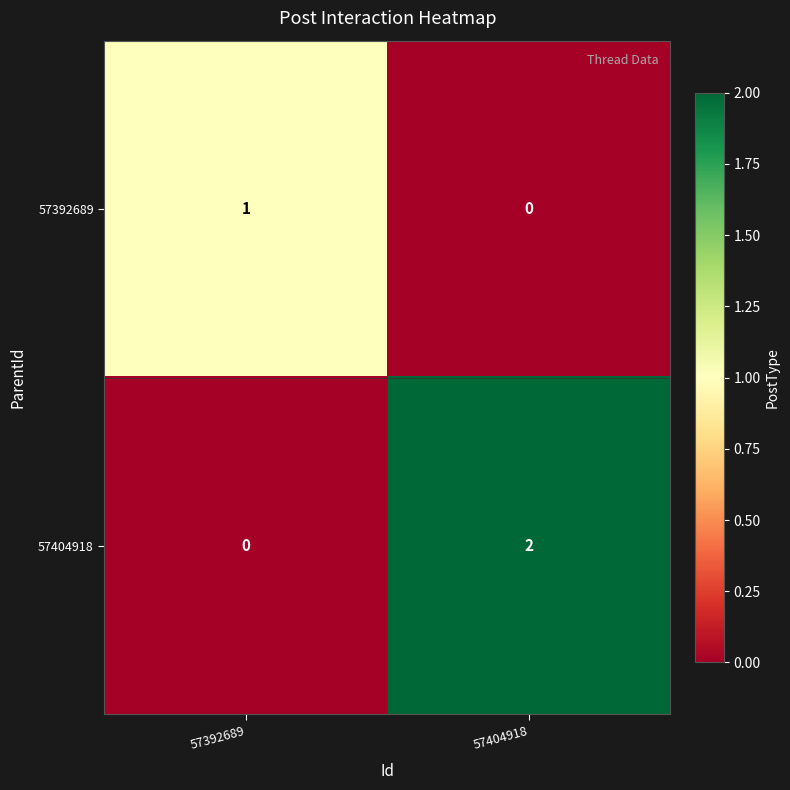

Between 57392689 and 57404918, which series saw the biggest shift?

57404918